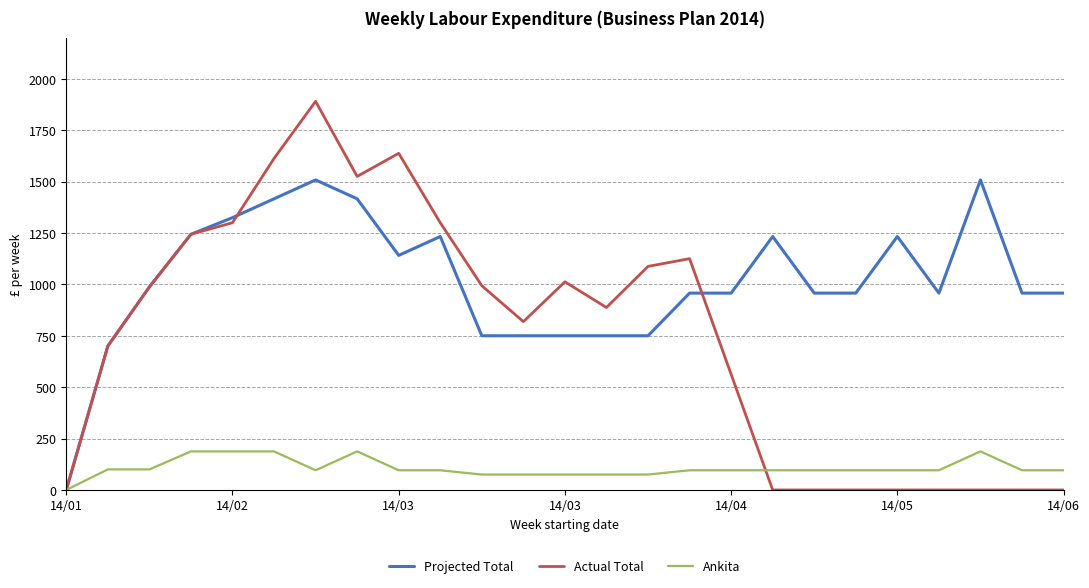

Does the chart display data point markers on the line(s)?

No